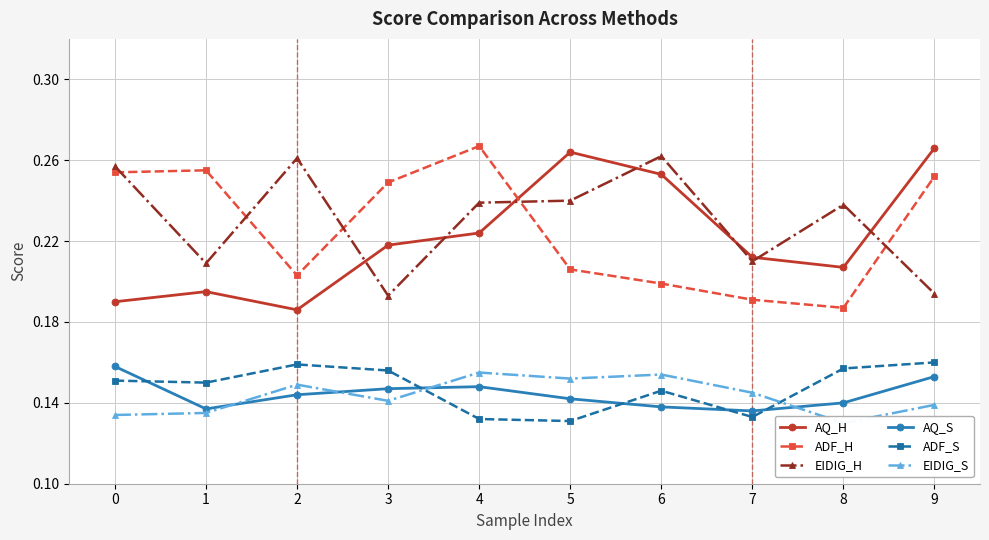

At which label does AQ_H reach its peak?

9